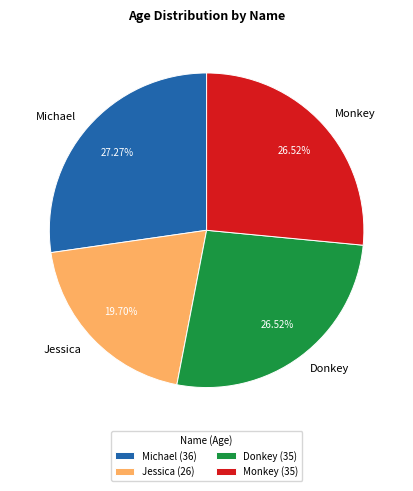

How many slices are in this pie chart?

4